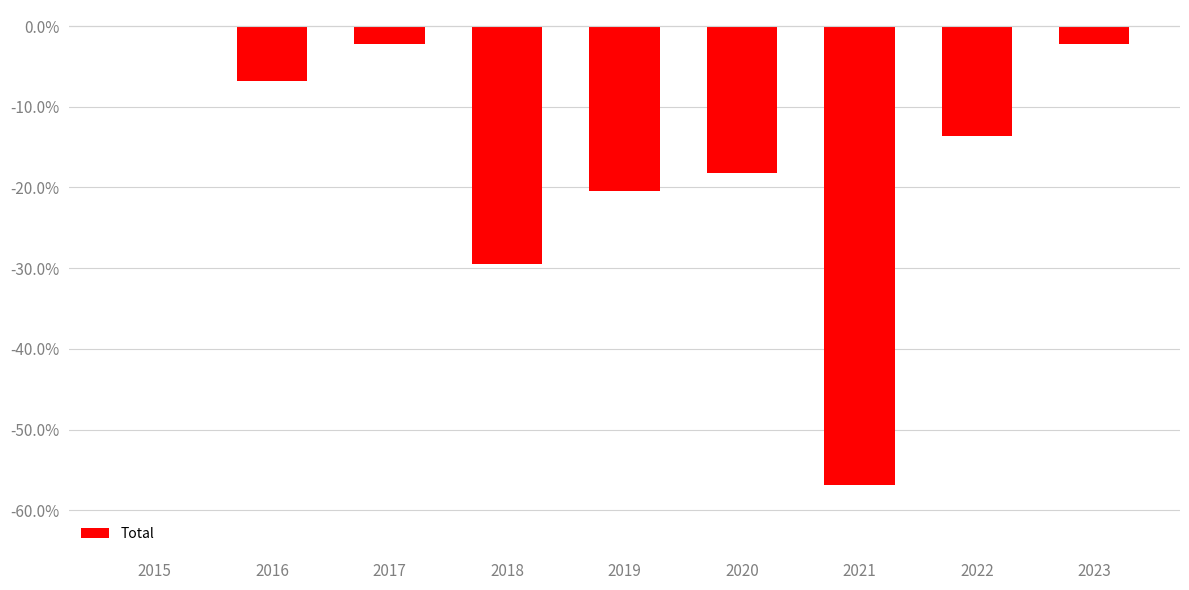

Reading left to right, what are all the values shown in this chart?

0.0	-6.8	-2.3	-29.5	-20.5	-18.2	-56.8	-13.6	-2.3